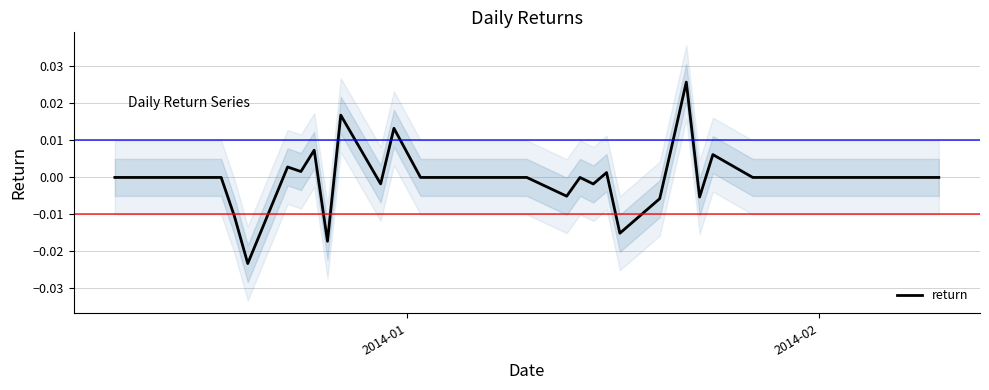

How many data points are above 0?

9